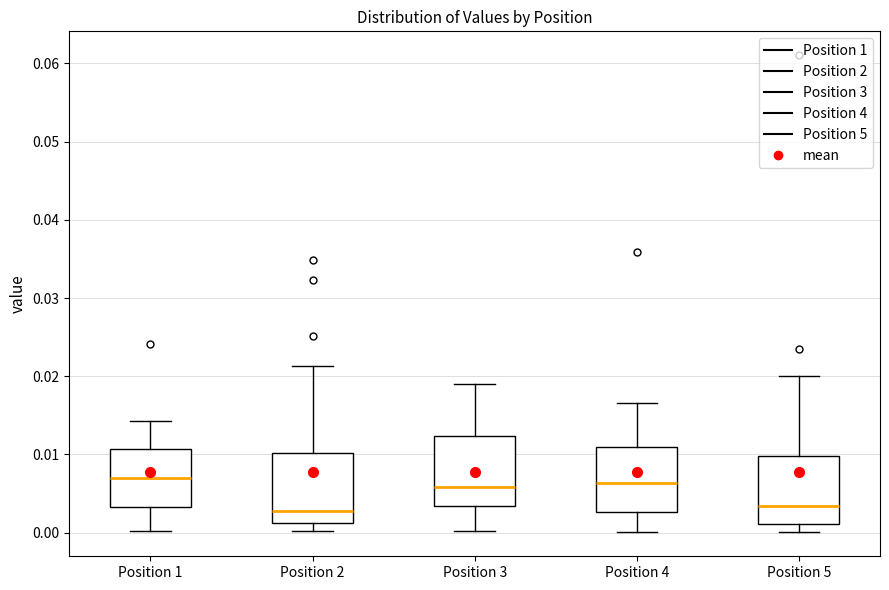

Where does the lower whisker of the box for Position 2 end on the y-axis? The values are not printed on the chart, so give them approximately, as read against the axis.

0.000